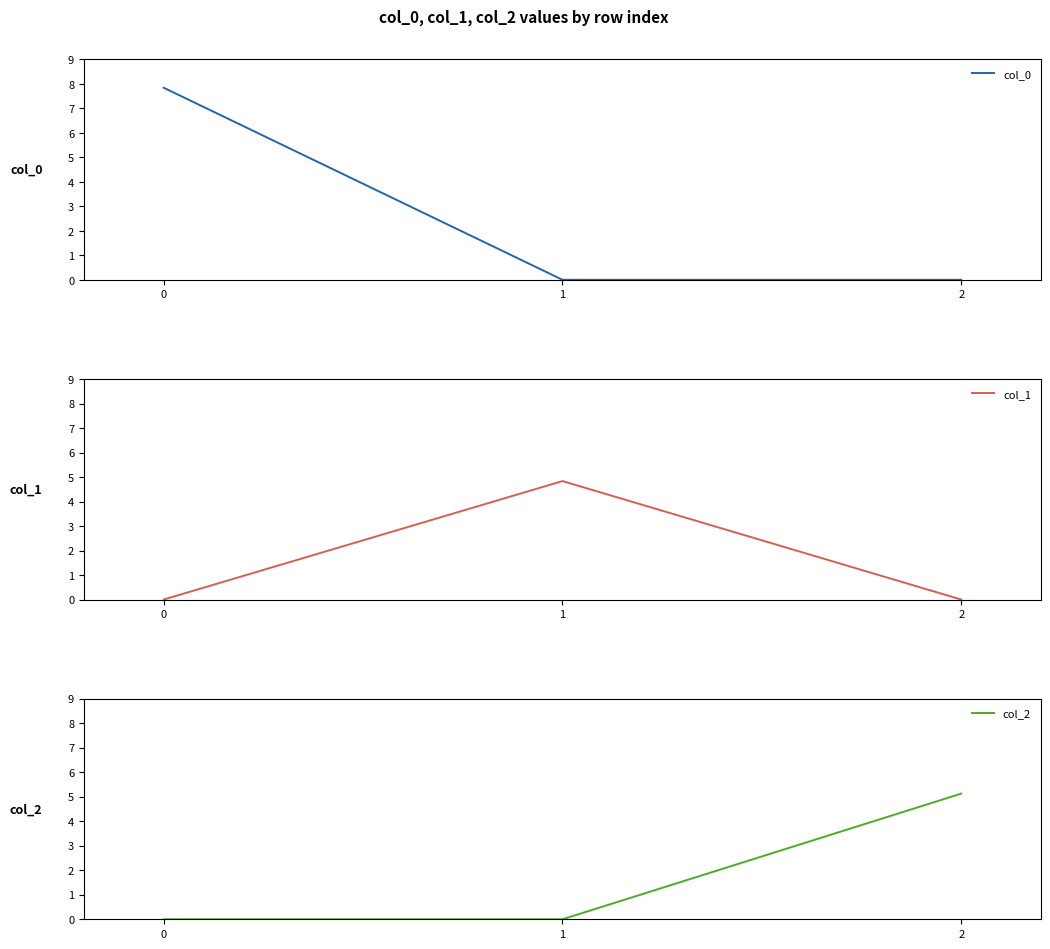

The col_0 series shows 3.8 at 0. True or false?

False